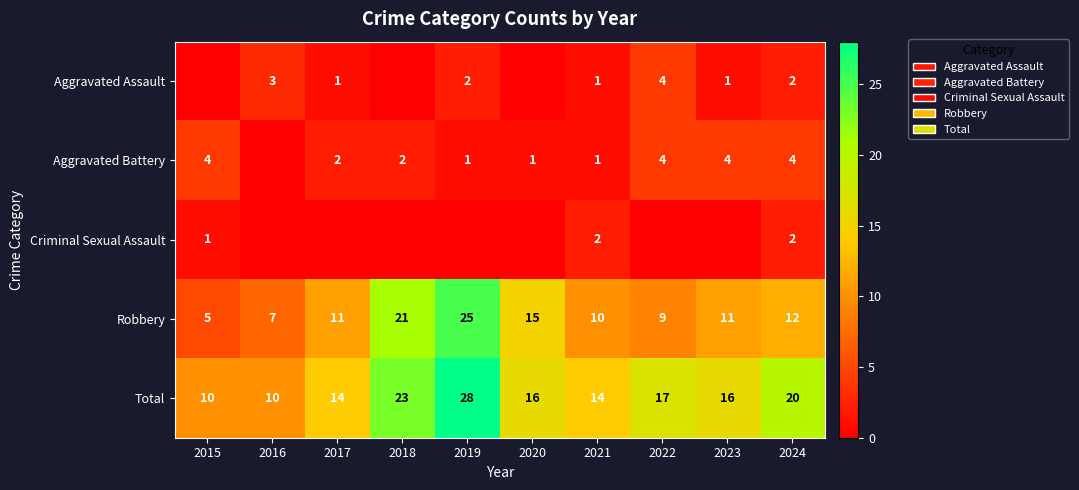

Is the value of Robbery at 2015 greater than the value of Total at 2023?

No